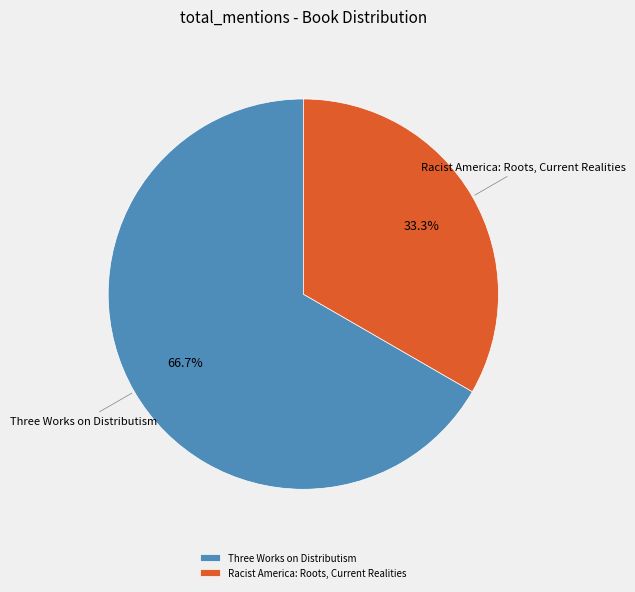

Is Racist America: Roots, Current Realities the majority of the pie?

No